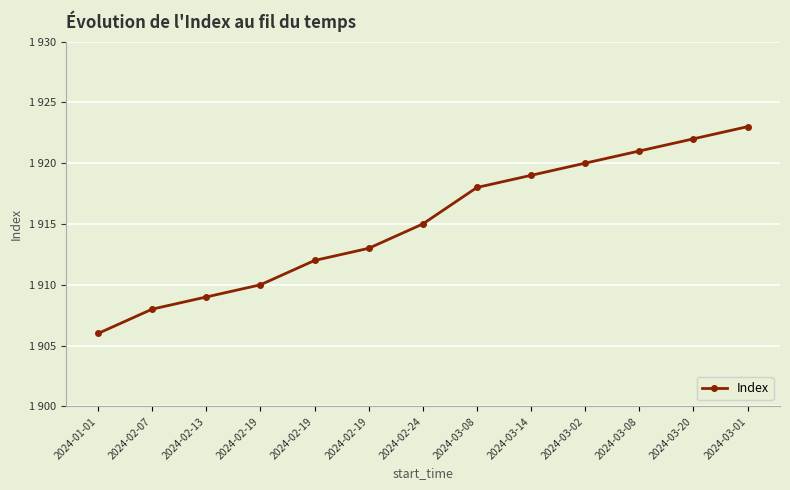

What is the sum of all values?

24896